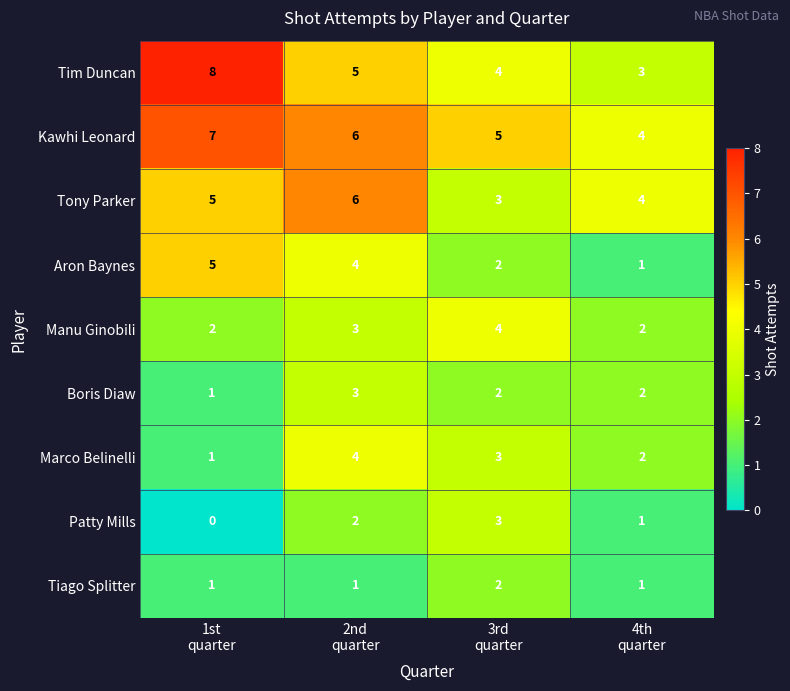

What is the maximum value shown in the chart?

8